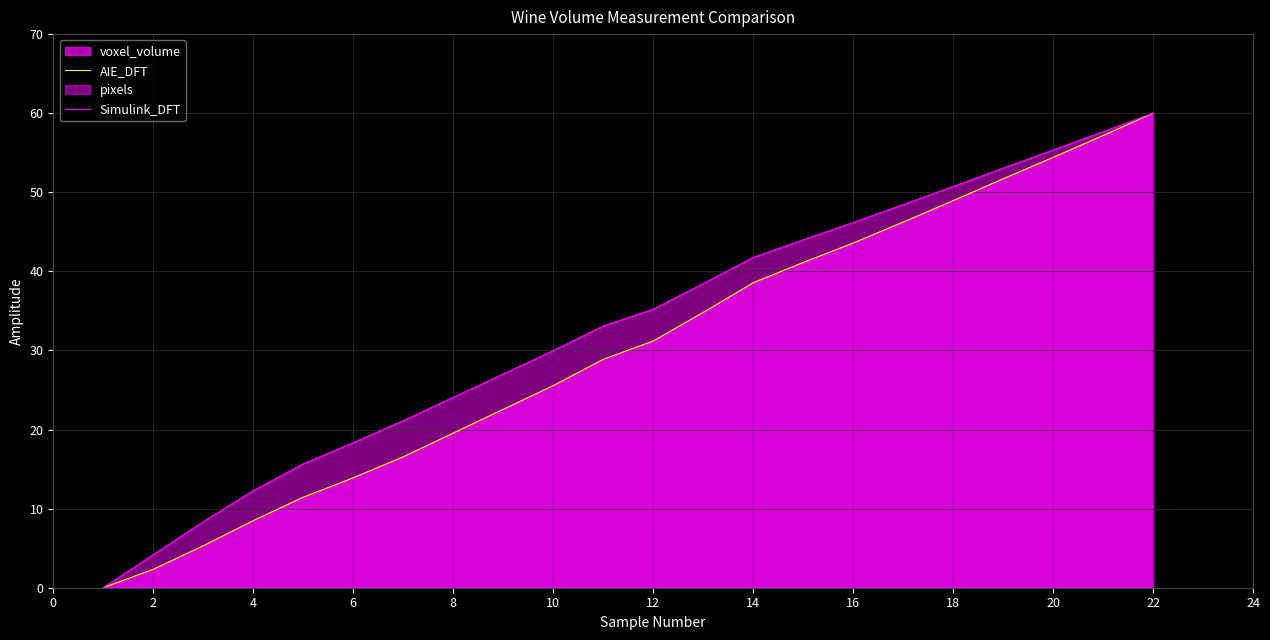

At which category is the sum across all series the highest?

22